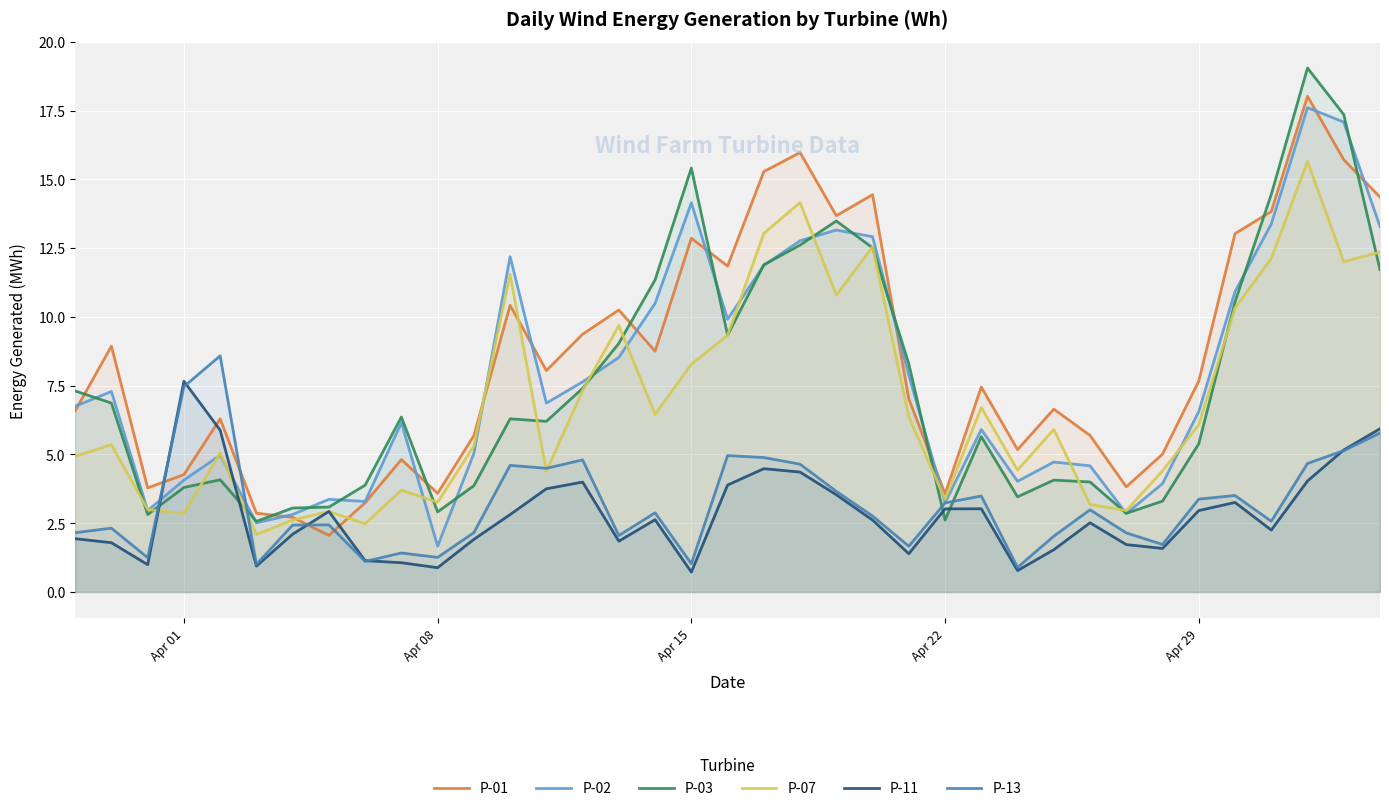

Reading left to right, list all the values displayed in this chart.

P-01: 6.6	8.9	3.8	4.3	6.3	2.9	2.7	2.1	3.2	4.8	3.6	5.7	10.4	8.0	9.4	10.3	8.8	12.9	11.8	15.3	16.0	13.7	14.4	7.0	3.6	7.5	5.2	6.6	5.7	3.8	5.0	7.7	13.0	13.8	18.0	15.7	14.4
P-02: 6.8	7.3	3.0	4.1	5.0	2.5	2.8	3.4	3.3	6.2	1.7	5.0	12.2	6.9	7.6	8.5	10.5	14.1	9.9	11.9	12.8	13.2	12.9	7.9	3.2	5.9	4.0	4.7	4.6	2.9	3.9	6.6	10.9	13.4	17.6	17.1	13.3
P-03: 7.3	6.9	2.8	3.8	4.1	2.6	3.1	3.1	3.9	6.4	2.9	3.9	6.3	6.2	7.4	9.0	11.3	15.4	9.3	11.9	12.6	13.5	12.5	8.3	2.6	5.6	3.5	4.1	4.0	2.9	3.3	5.4	10.5	14.5	19.0	17.4	11.7
P-07: 4.9	5.4	3.0	2.9	5.1	2.1	2.6	2.9	2.5	3.7	3.3	5.3	11.5	4.4	7.3	9.7	6.5	8.3	9.3	13.0	14.2	10.8	12.5	6.4	3.4	6.7	4.4	5.9	3.2	3.0	4.4	6.1	10.3	12.1	15.7	12.0	12.4
P-11: 1.9	1.8	1.0	7.7	5.9	0.9	2.1	2.9	1.1	1.1	0.9	1.9	2.8	3.8	4.0	1.8	2.6	0.7	3.9	4.5	4.4	3.5	2.6	1.4	3.0	3.0	0.8	1.5	2.5	1.7	1.6	3.0	3.3	2.3	4.0	5.2	5.9
P-13: 2.2	2.3	1.2	7.5	8.6	1.0	2.4	2.4	1.1	1.4	1.3	2.2	4.6	4.5	4.8	2.1	2.9	1.0	5.0	4.9	4.6	3.7	2.8	1.7	3.2	3.5	0.9	2.0	3.0	2.1	1.7	3.4	3.5	2.6	4.7	5.1	5.8